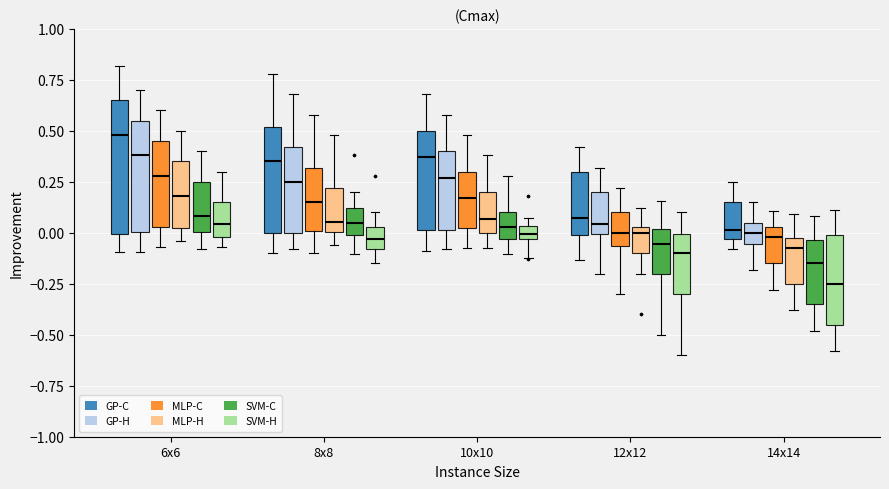

Where does the lower whisker of the box for 6x6 (MLP-H) end on the y-axis? The values are not printed on the chart, so give them approximately, as read against the axis.

-0.05